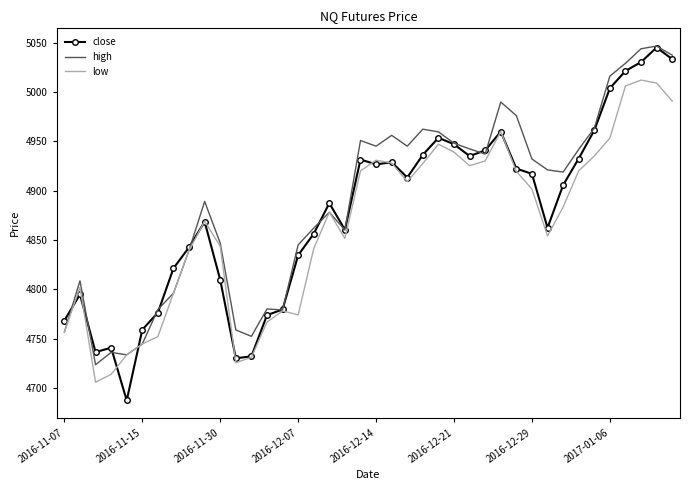

What is the greatest value displayed?

5046.5